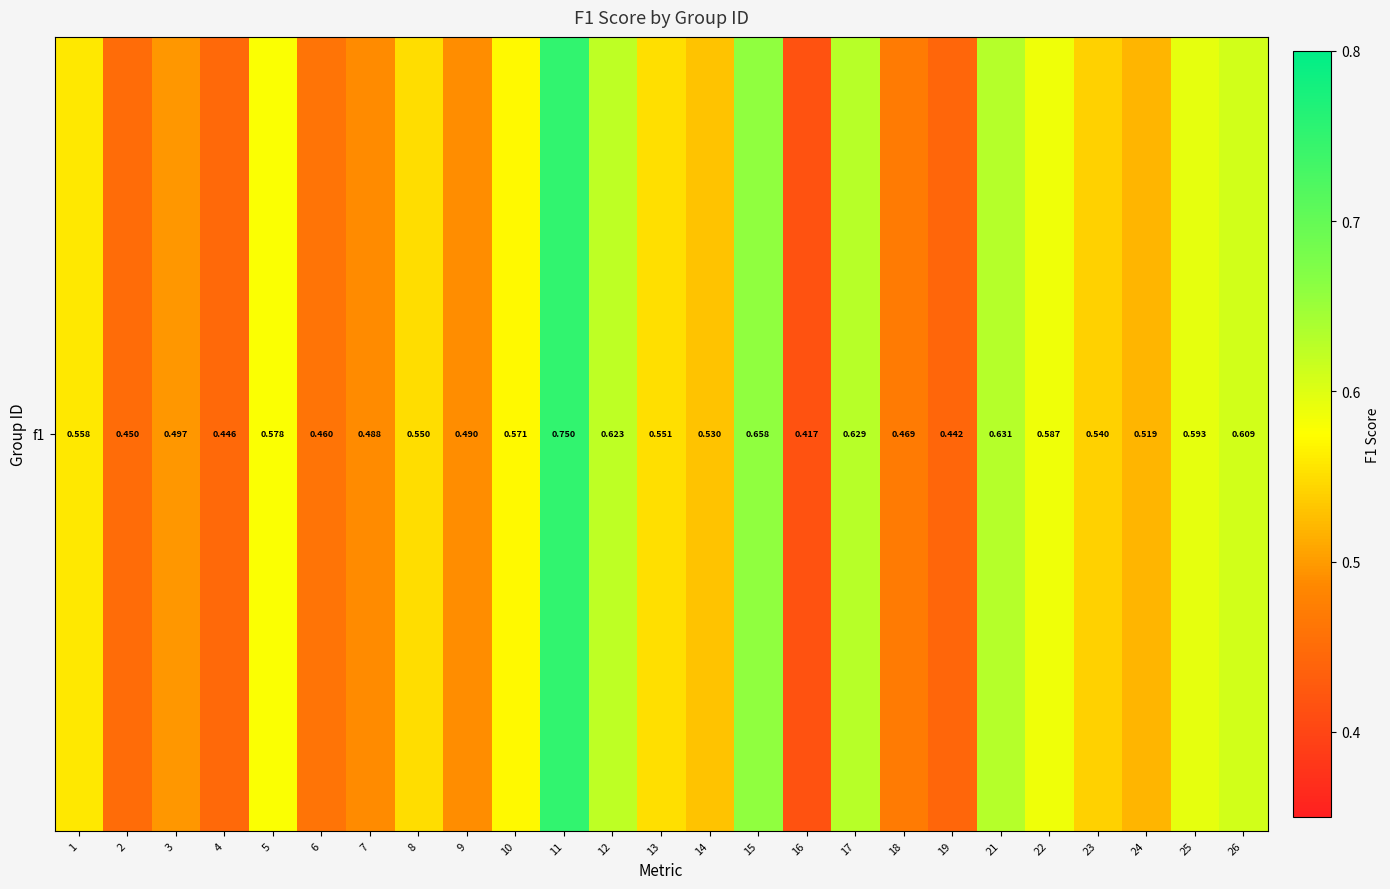

What is the approximate value at 9?

0.5